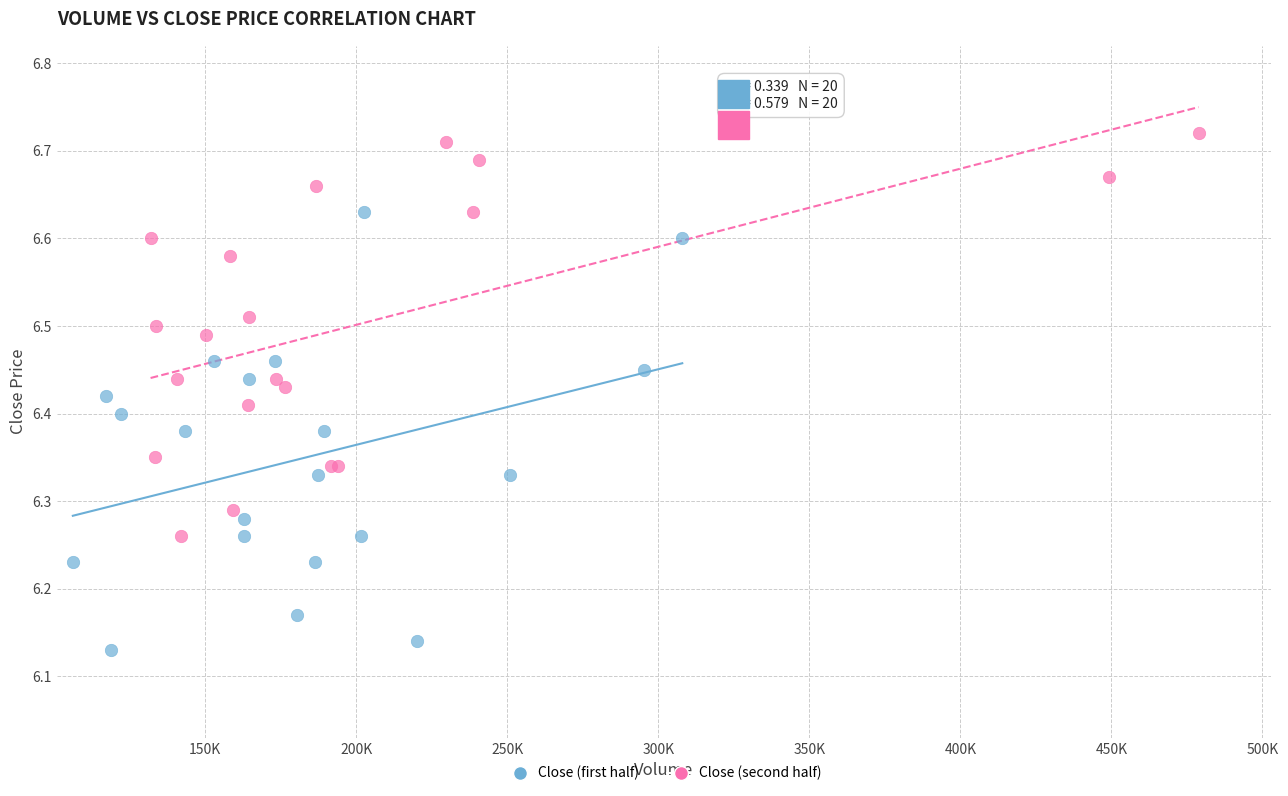

Which series reaches the minimum Y coordinate?

Close (first half)